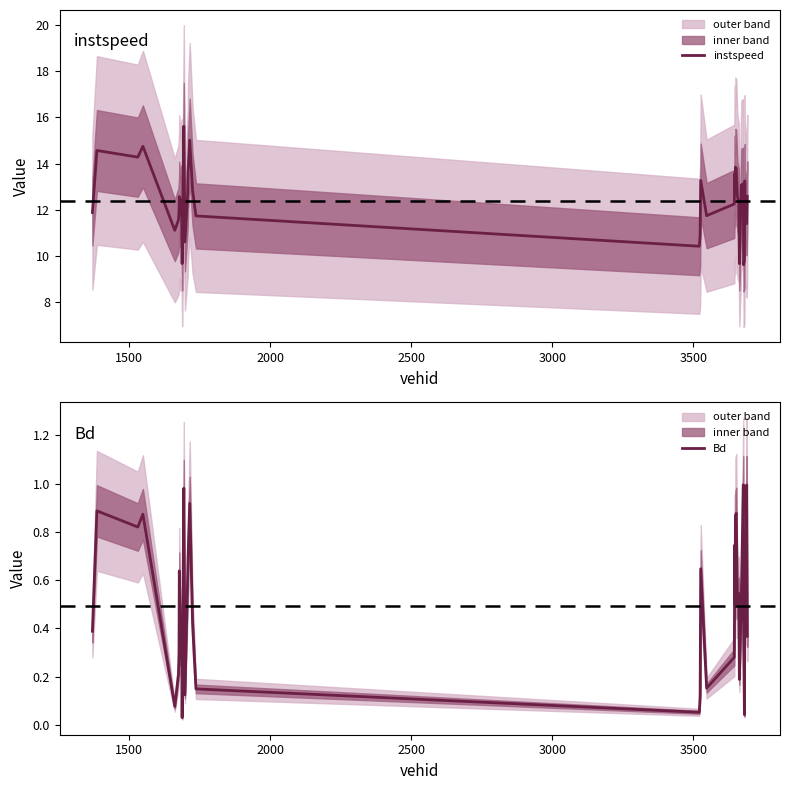

Reading left to right, transcribe all the data shown in this chart.

instspeed: 11.9	14.6	14.3	14.8	11.1	11.6	11.9	12.6	11.8	12.1	12.4	9.7	15.6	10.6	12.8	13.7	15.0	12.9	11.7	10.4	10.9	13.3	11.8	12.3	13.6	12.8	13.8	13.8	12.6	12.3	9.7	13.1	13.1	9.6	9.8	13.3	12.3	11.9	11.4	12.6
Bd: 0.4	0.9	0.8	0.9	0.1	0.2	0.3	0.6	0.3	0.3	0.4	0.0	1.0	0.1	0.6	0.7	0.9	0.4	0.1	0.1	0.1	0.6	0.2	0.3	0.7	0.5	0.9	0.9	0.5	0.5	0.2	0.5	1.0	0.4	0.0	0.7	0.4	0.8	1.0	0.4